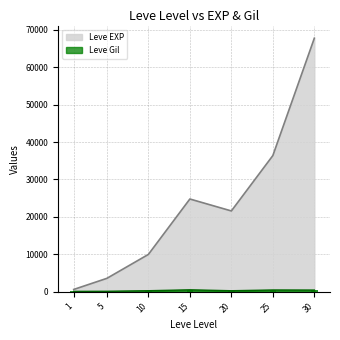

At 25, list the series in order from largest to smallest.

Leve EXP, Leve Gil